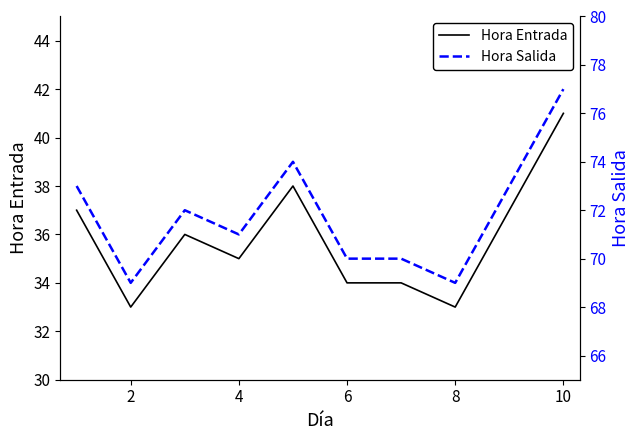

What is the highest value of the Hora Salida series?

77